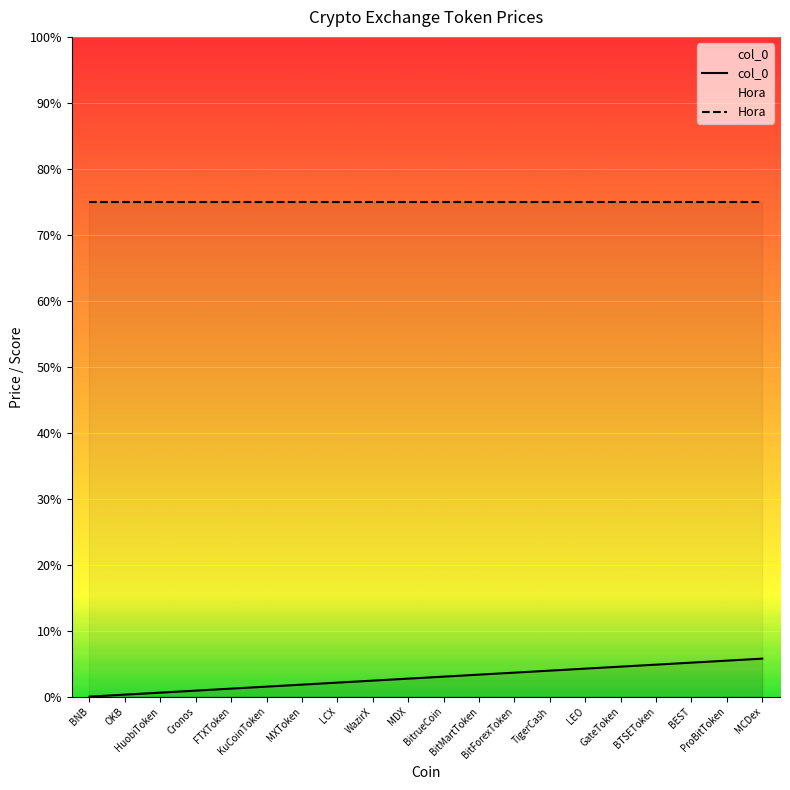

Does the chart display data point markers on the line(s)?

No